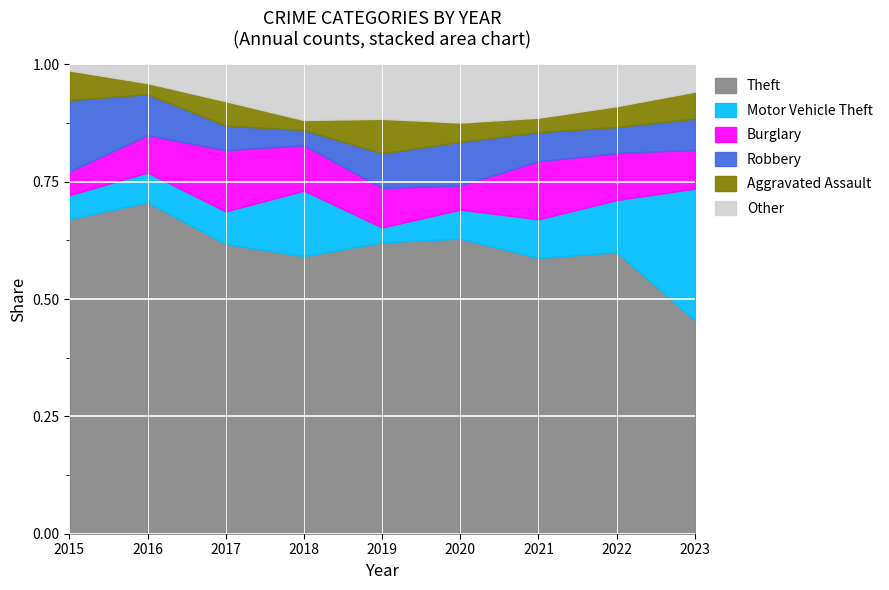

Does the chart display data point markers on the line(s)?

No